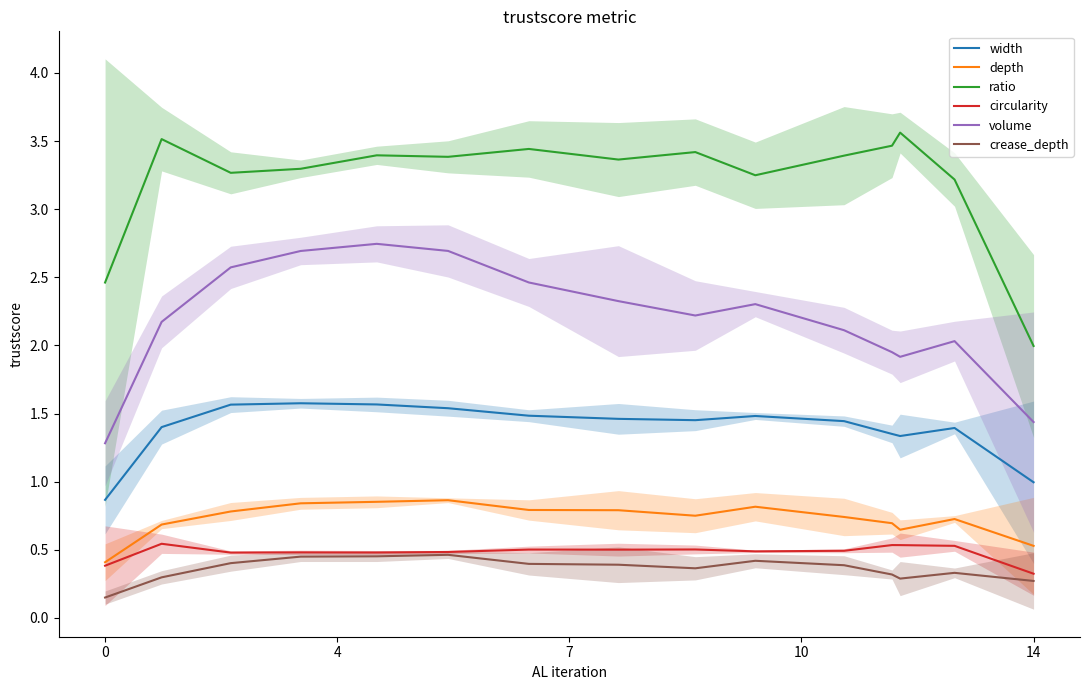

Is it true that ratio equals 2.0 at 14?

True